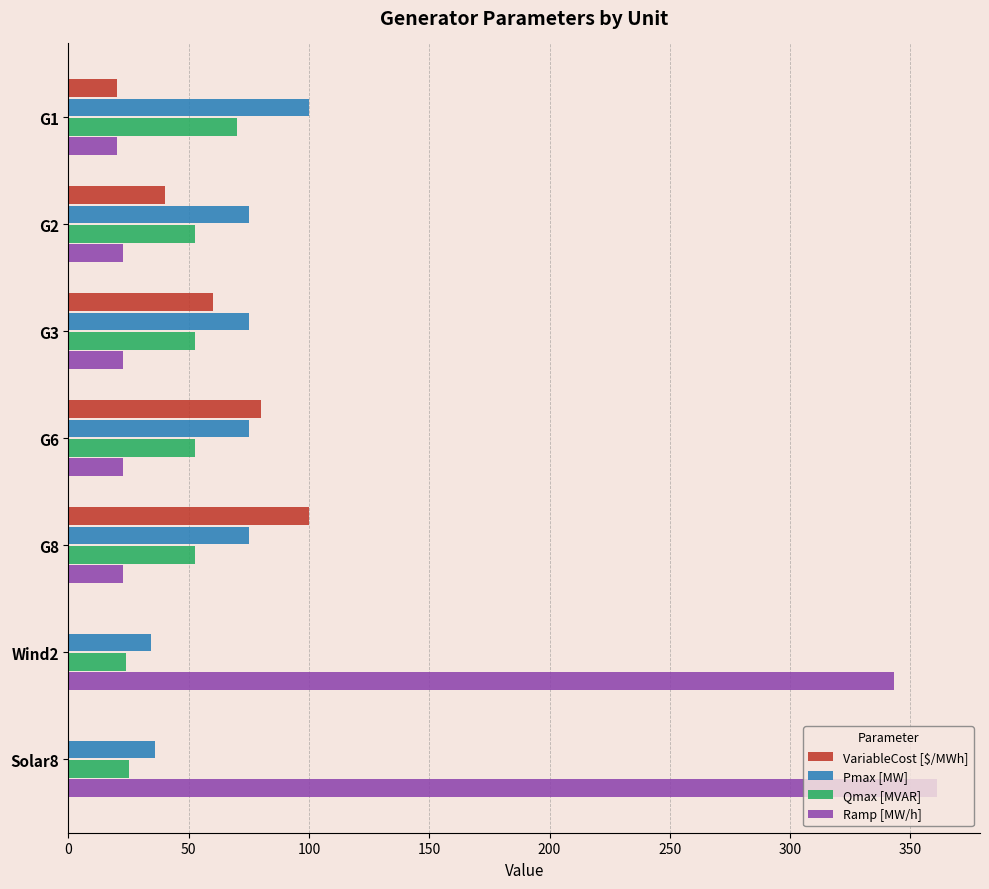

Where is Ramp [MW/h] nearest to the value 190?

Wind2